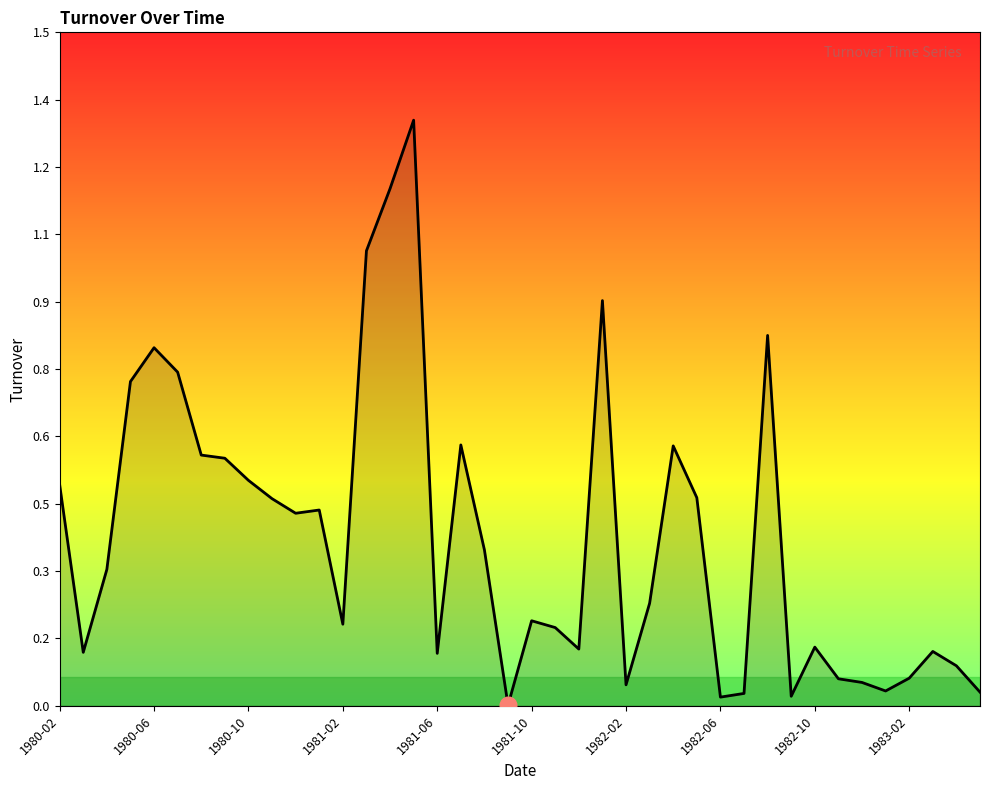

Does the chart display data point markers on the line(s)?

No